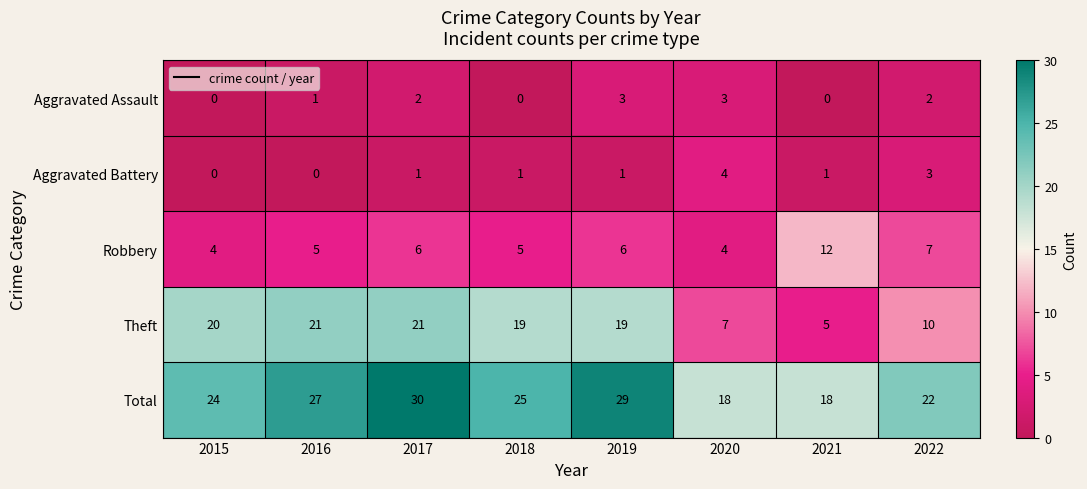

How many values in the Aggravated Assault series are below 2?

4